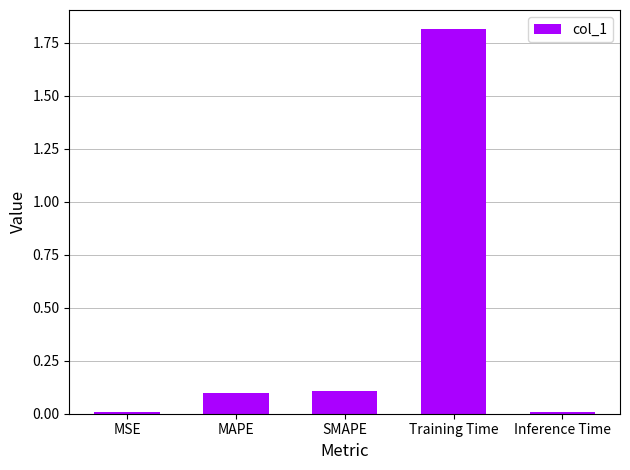

True or false: the data shows 0.1 at MAPE.

True